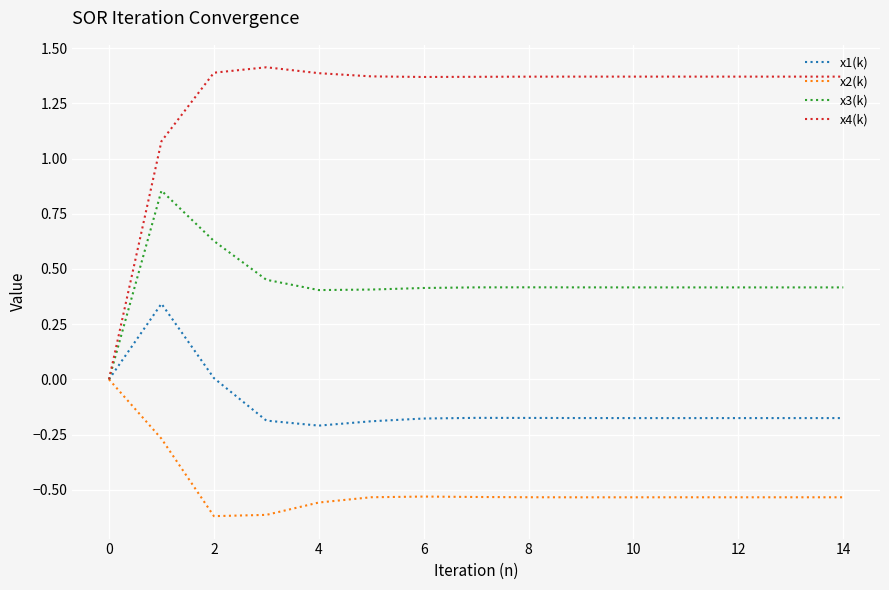

What are all the series names shown in the legend?

x1(k), x2(k), x3(k), x4(k)